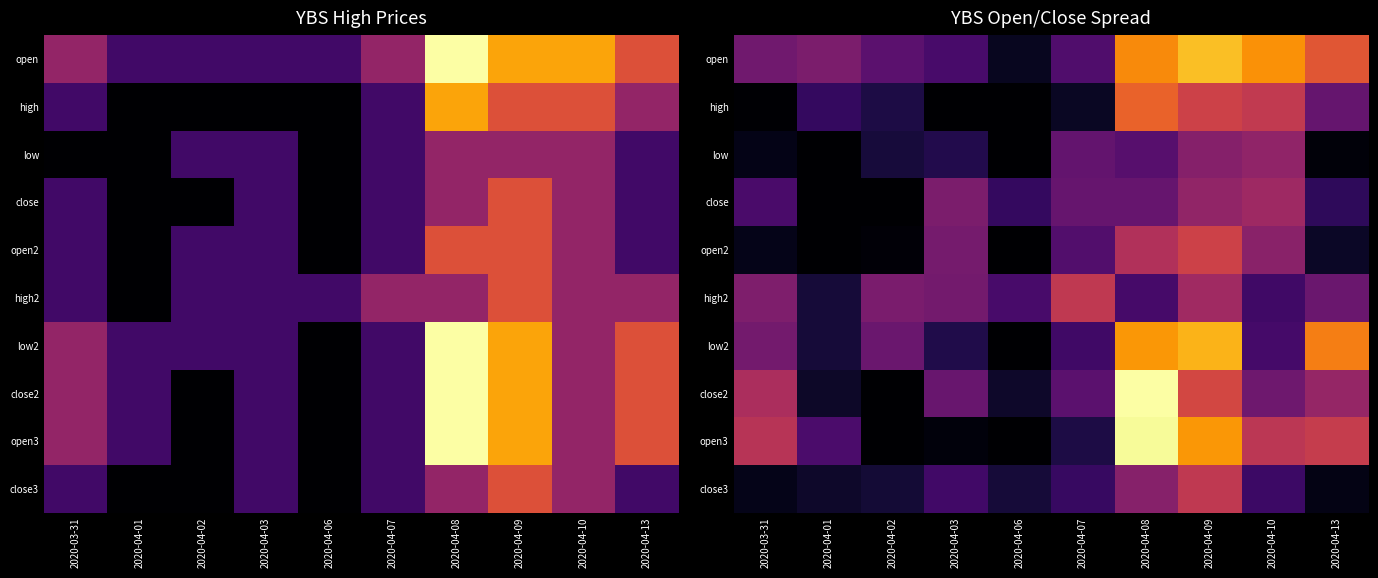

Is it true that low equals 0.1 at 2020-04-09?

False